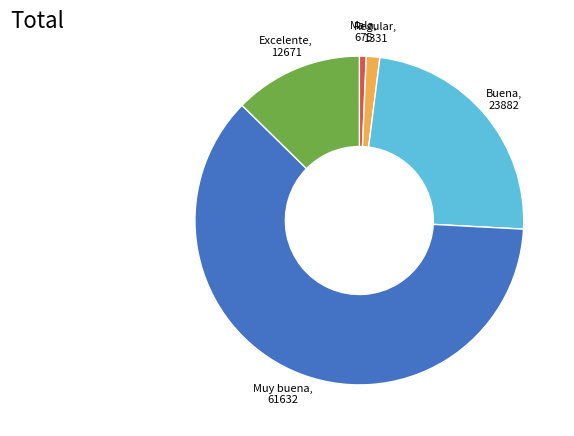

Which category accounts for the majority?

Muy buena